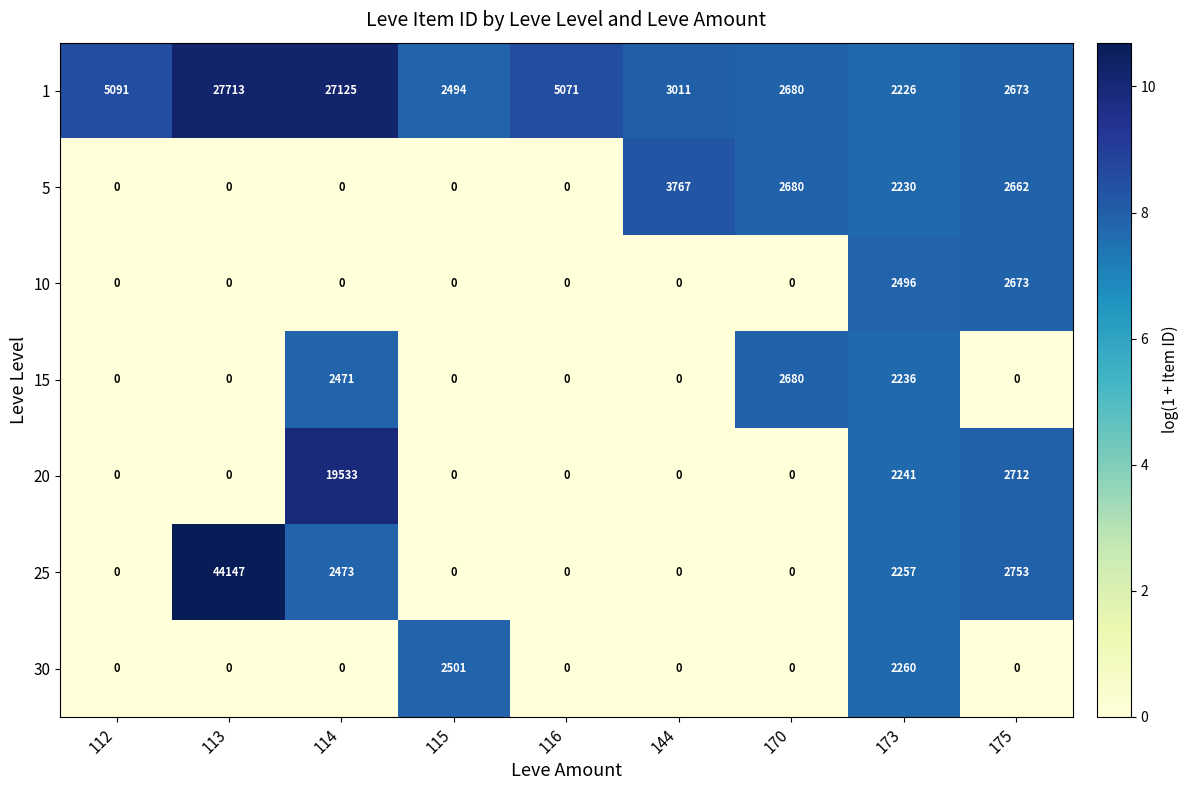

Where is 25 nearest to the value 22073?

175